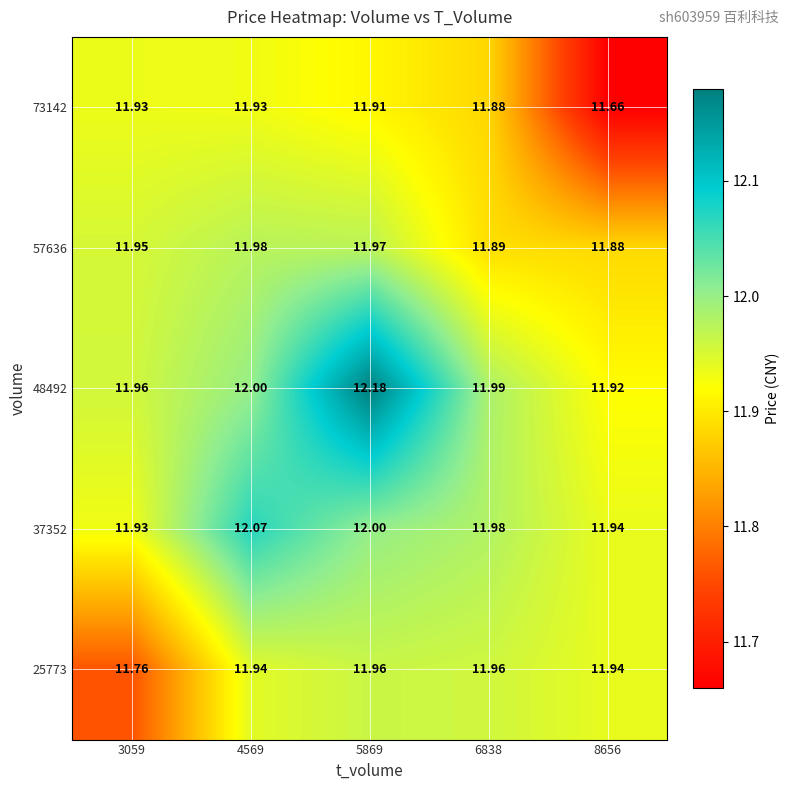

Is the value of 25773 at 6838 greater than the value of 37352 at 5869?

No